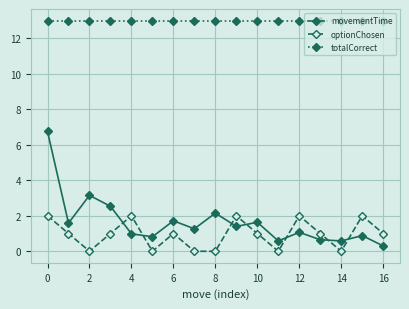

Which series has the largest range (max minus min)?

movementTime